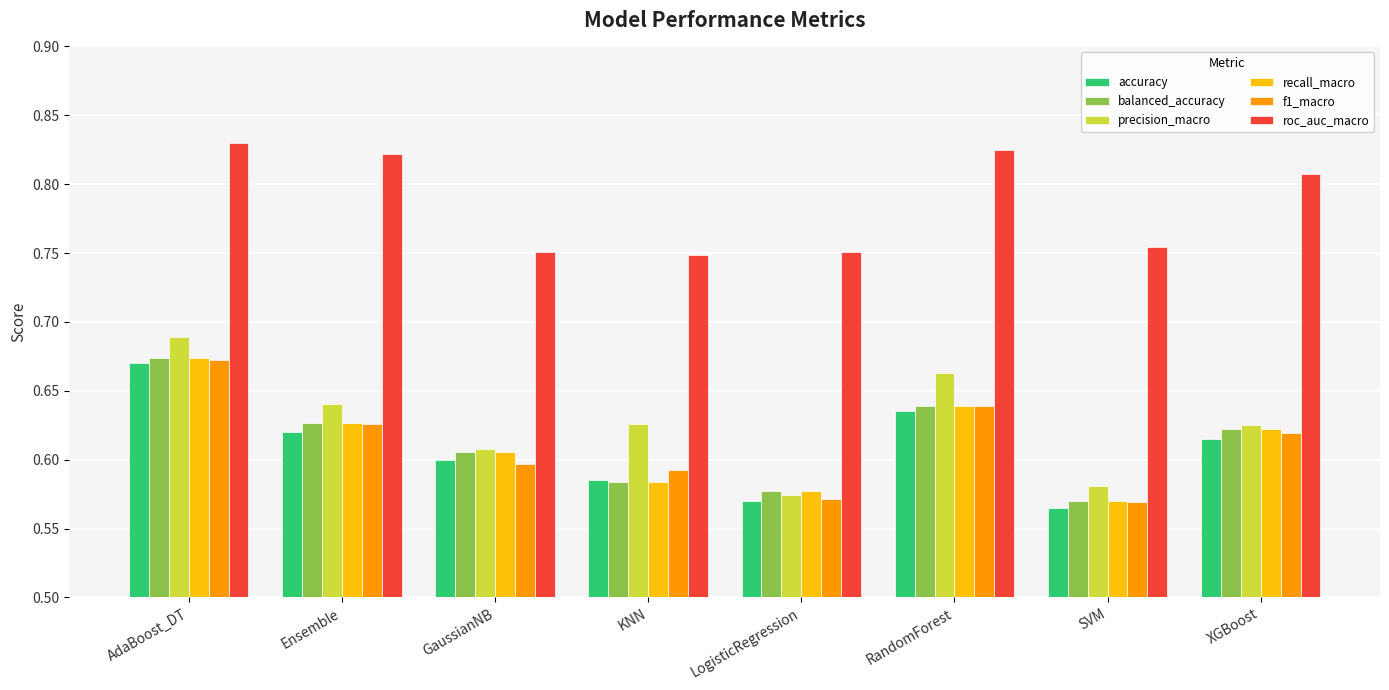

What is the sum of all accuracy values?

4.9